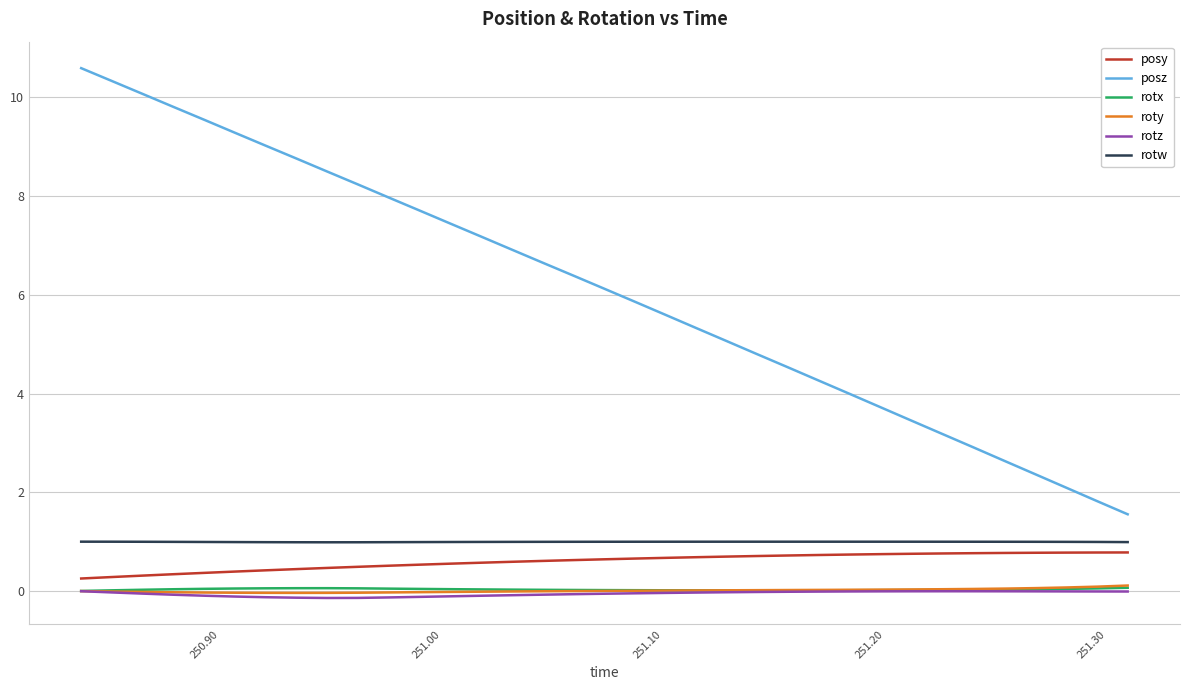

True or false: roty and posy cross at least once.

False